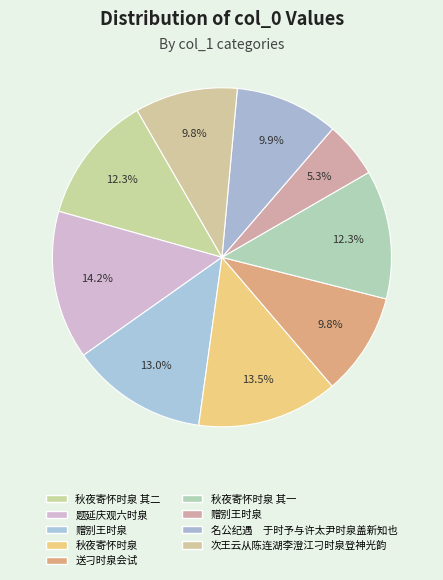

Does any single category account for the majority?

No